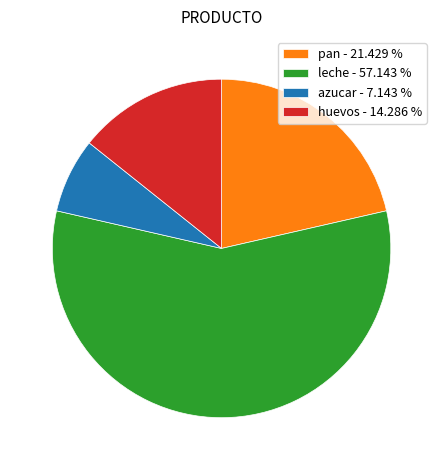

Which category has the smallest portion of the pie?

azucar